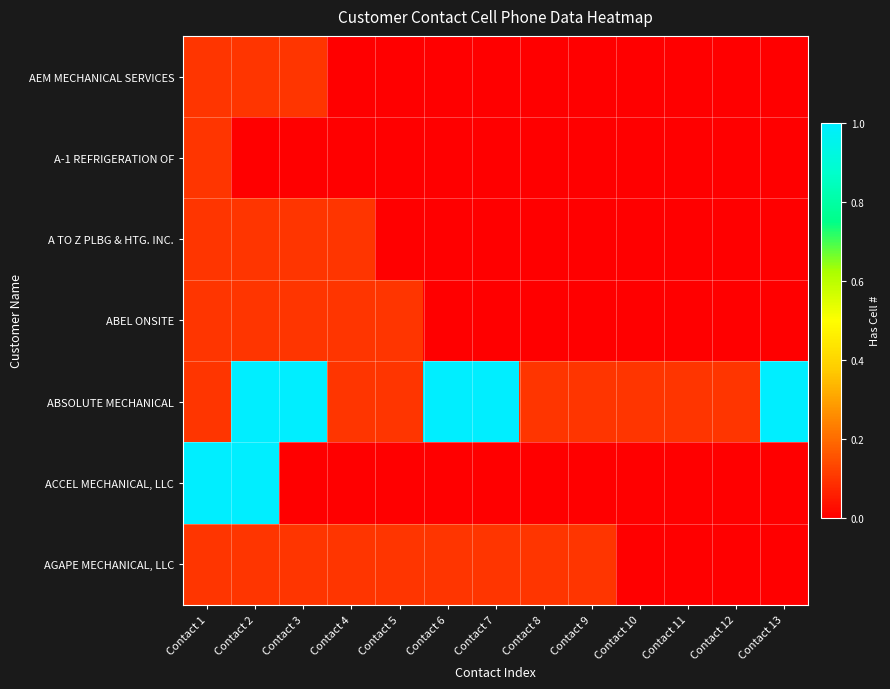

At which category is the sum across all series the highest?

Contact 2